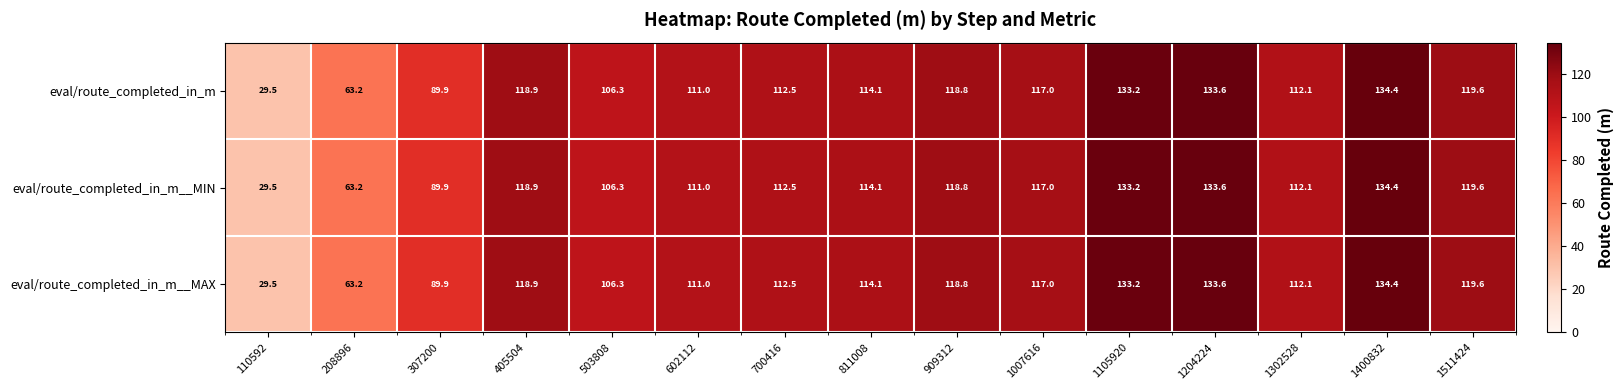

What is the sum of all eval/route_completed_in_m__MAX values?

1614.1